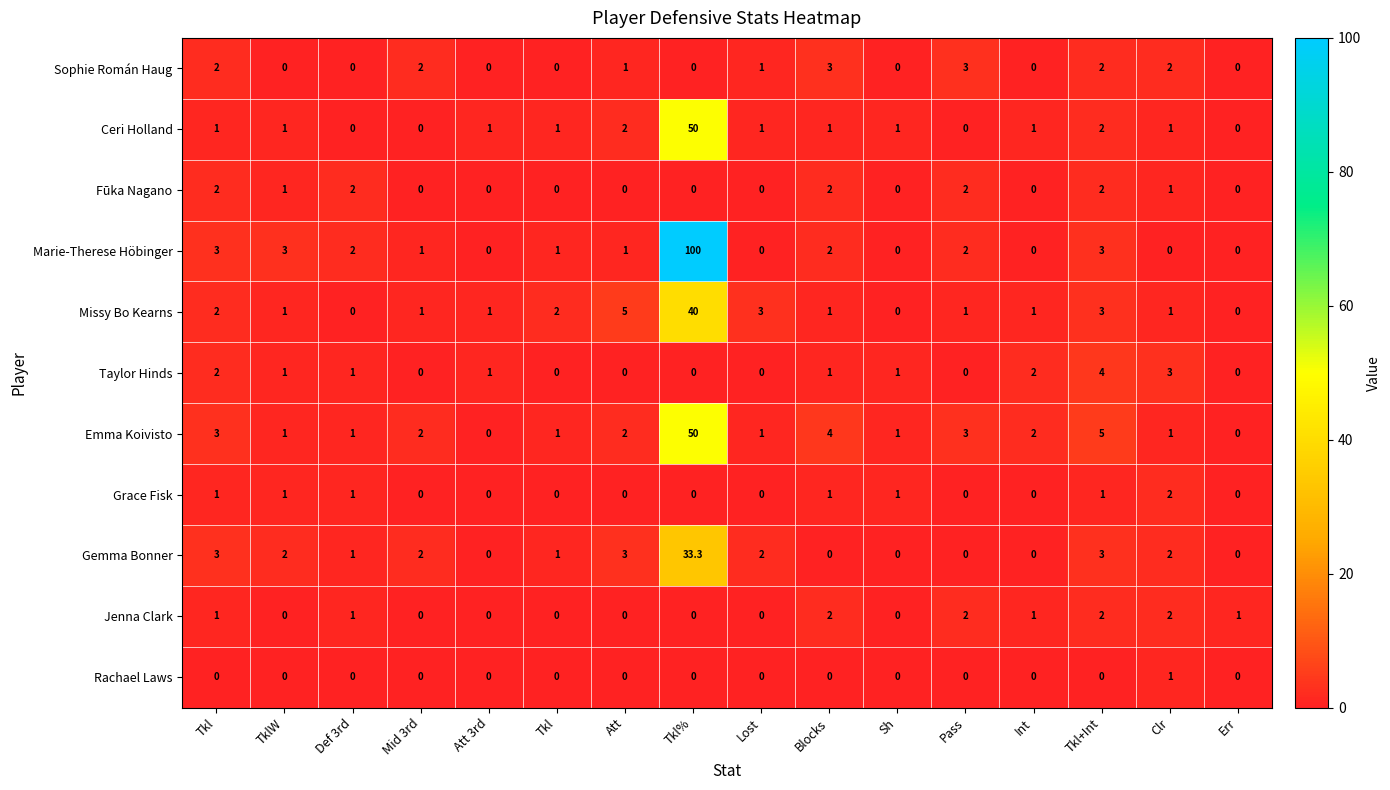

How many data points in Emma Koivisto are less than 2?

8